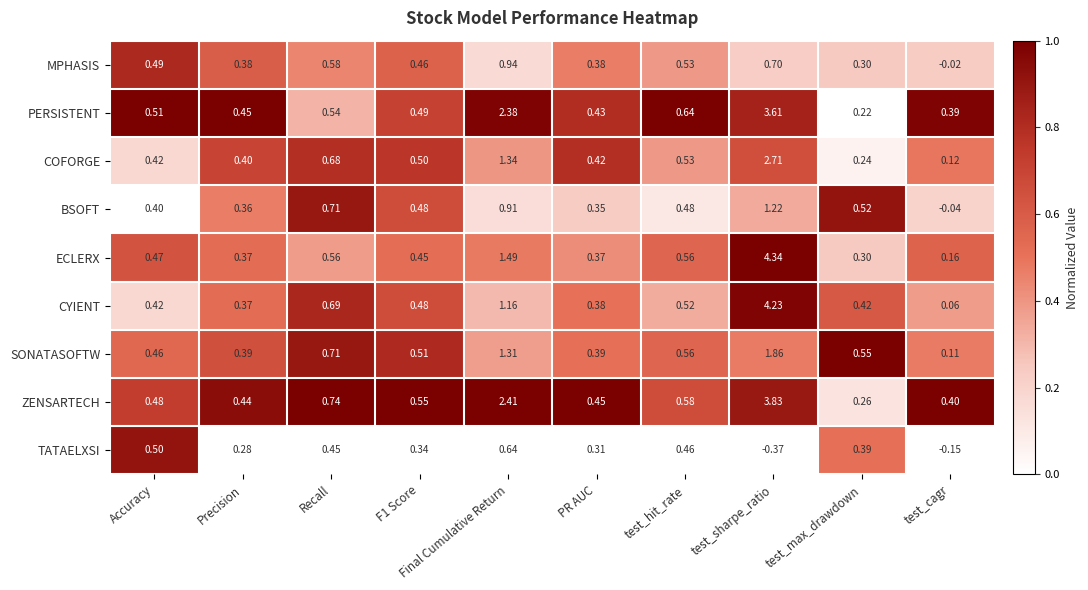

List the series in order of their peak value, lowest first.

TATAELXSI, MPHASIS, BSOFT, SONATASOFTW, COFORGE, PERSISTENT, ZENSARTECH, CYIENT, ECLERX